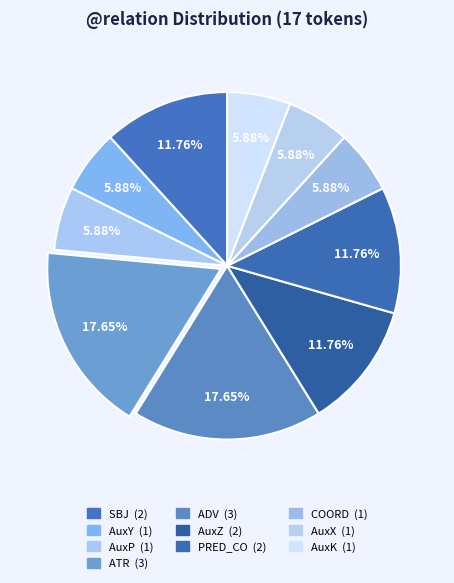

How many slices are in this pie chart?

10